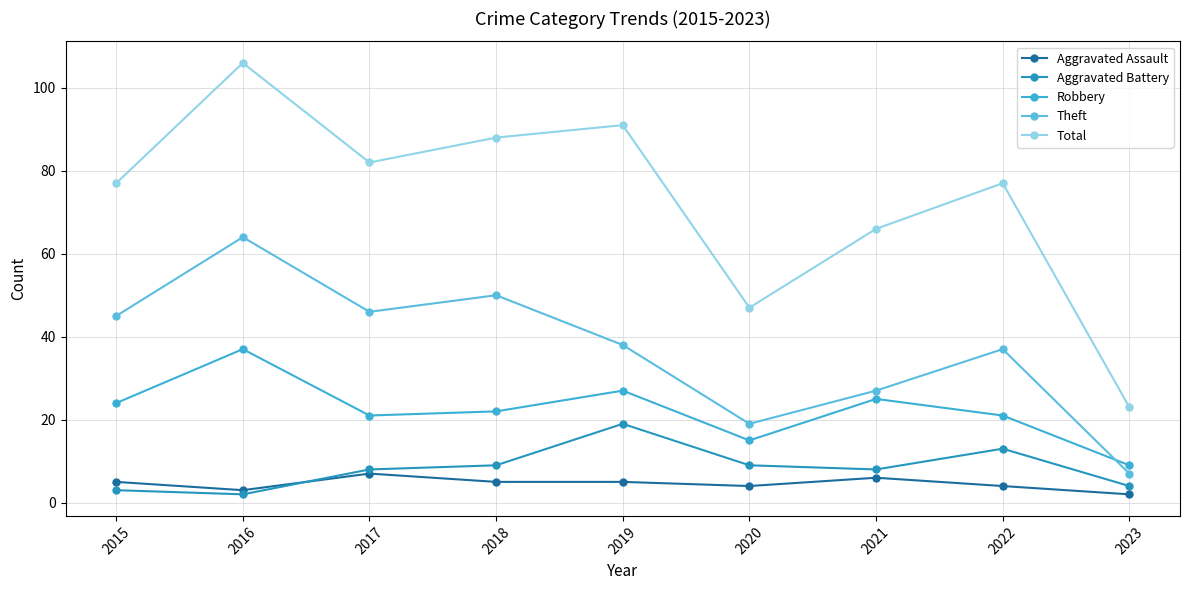

The Robbery series shows 29 at 2017. True or false?

False